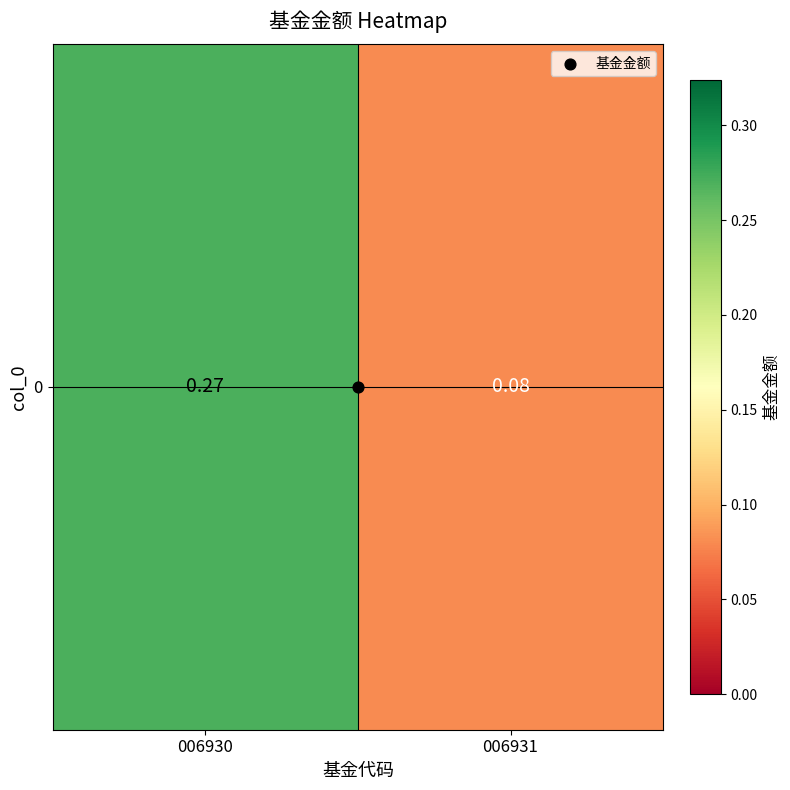

What is the difference between the maximum and minimum values?

0.2